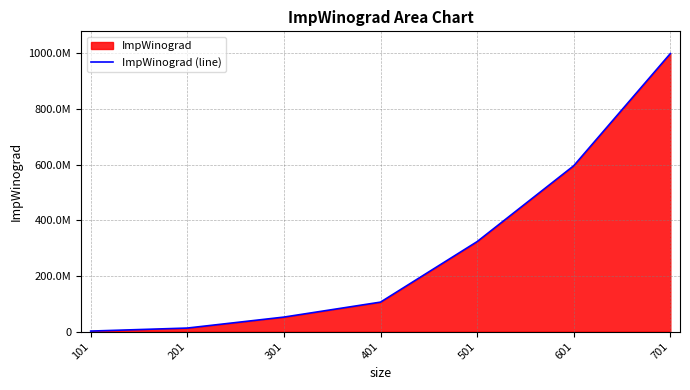

What is the maximum value shown in the chart?

999226642